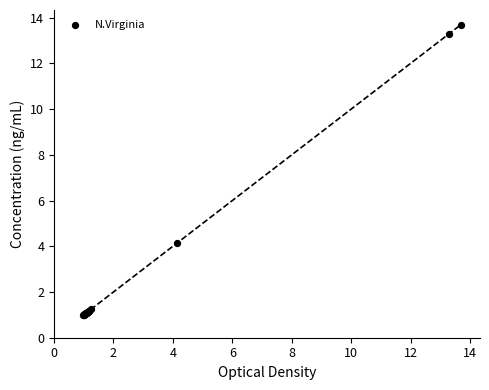

What Y value in the scatter plot is closest to 7?

4.1